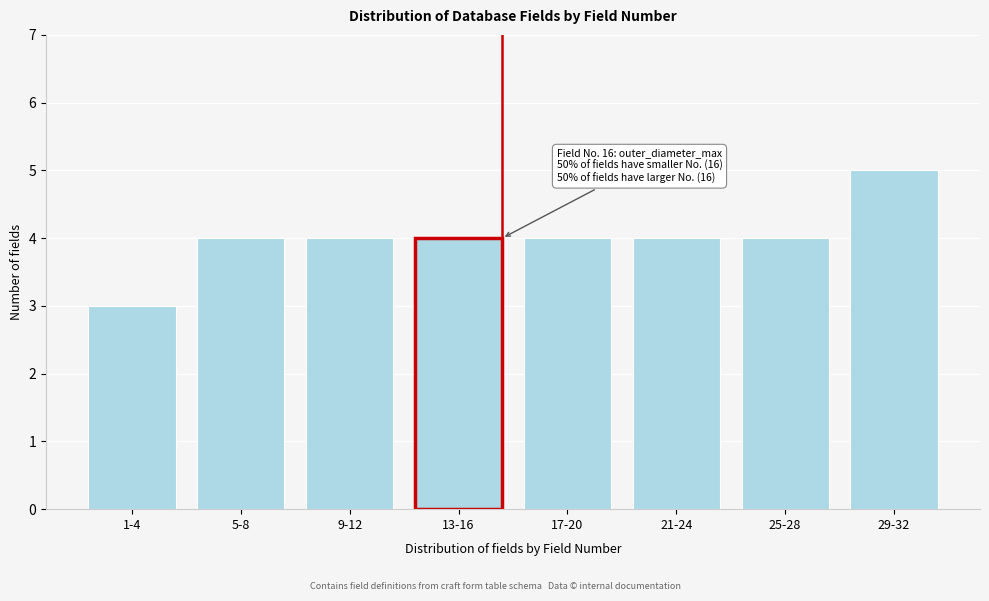

Reading left to right, what are all the values shown in this chart?

1-4=3	5-8=4	9-12=4	13-16=4	17-20=4	21-24=4	25-28=4	29-32=5